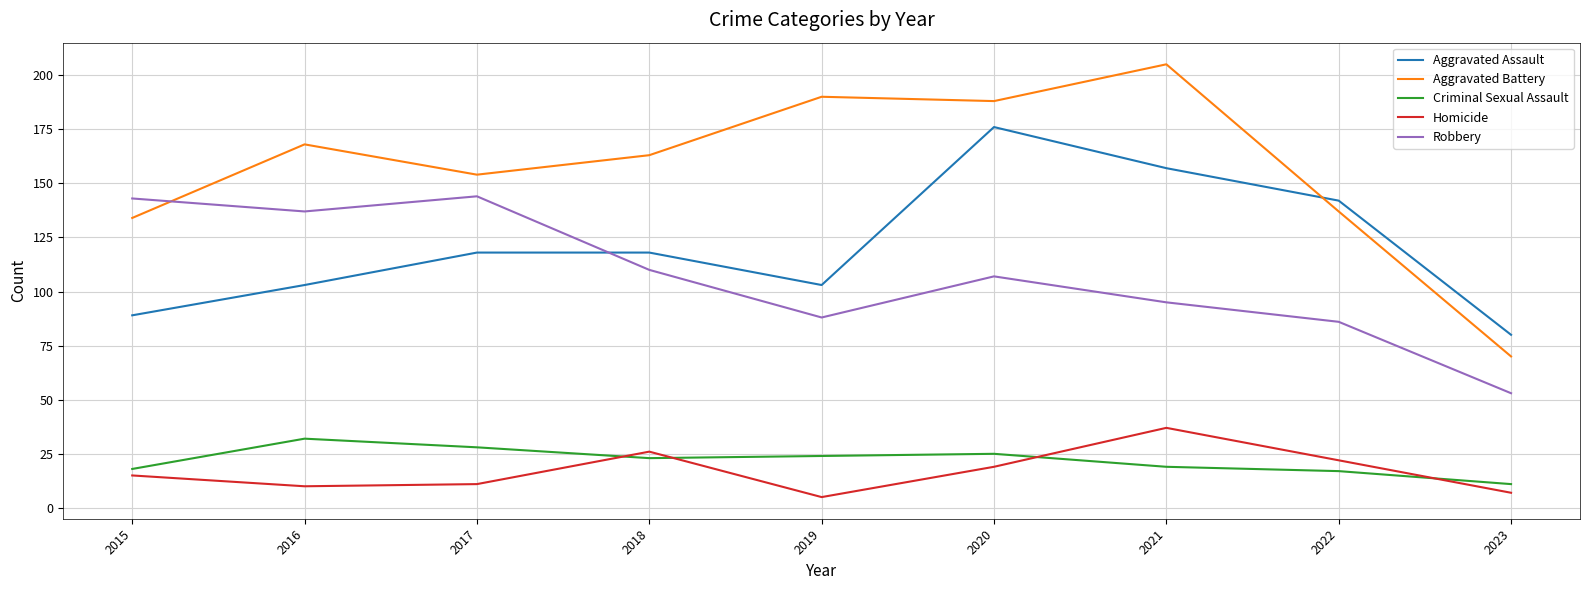

Which category has the highest value in the Aggravated Assault series?

2020